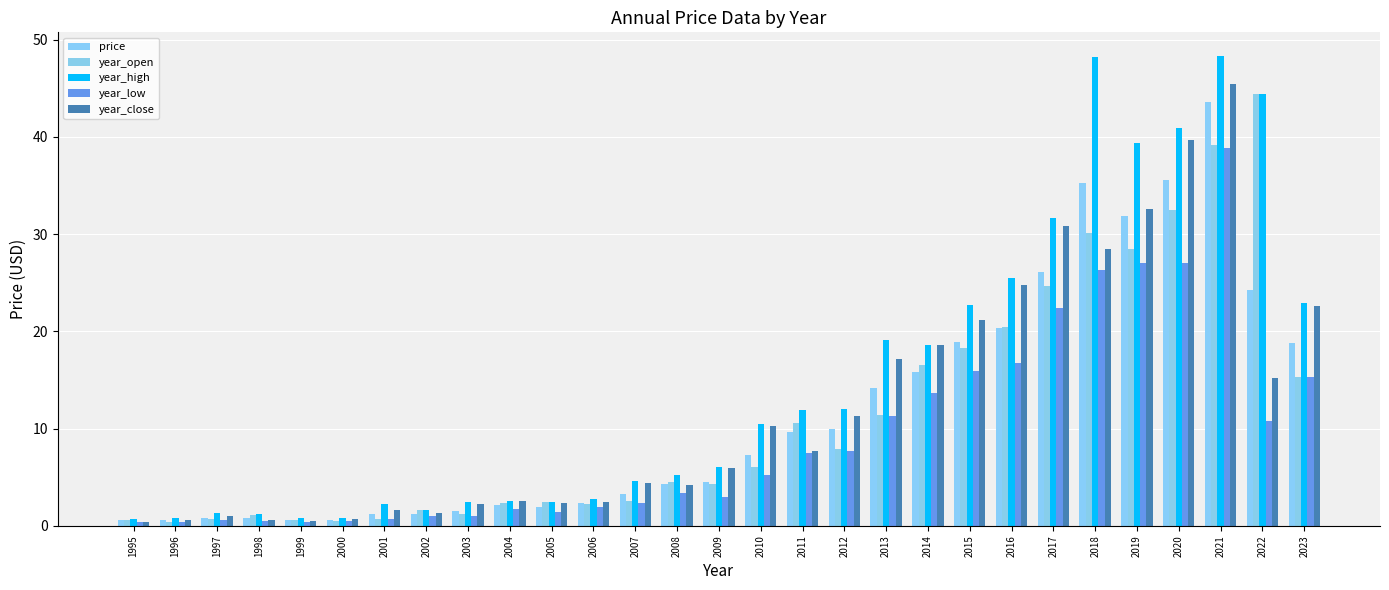

Where does the year_low series first go above 3?

2008